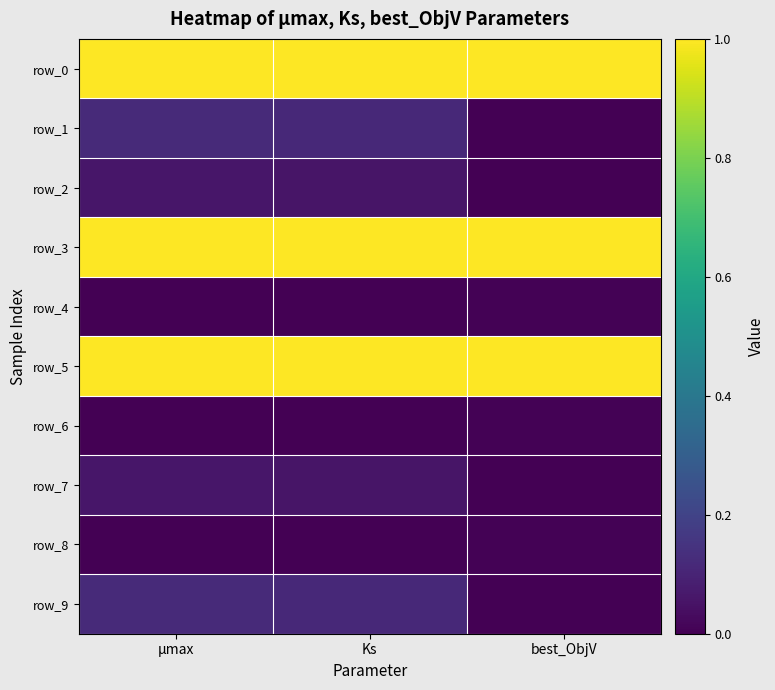

At which label does row_5 reach its minimum?

µmax